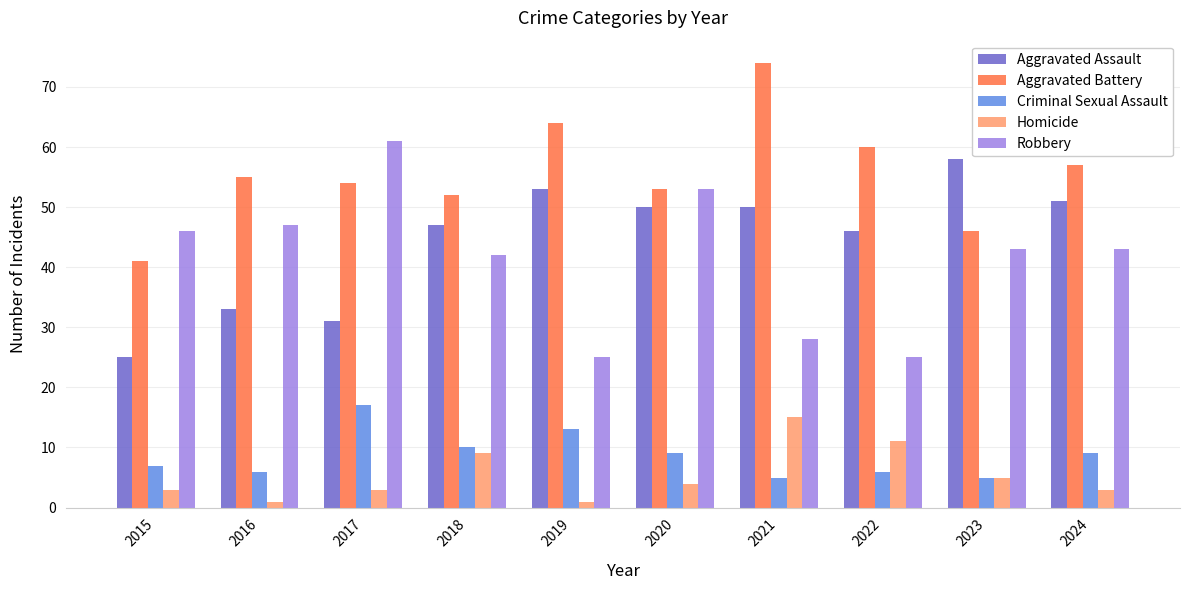

What is the difference between the maximum and minimum values in the Aggravated Assault series?

33